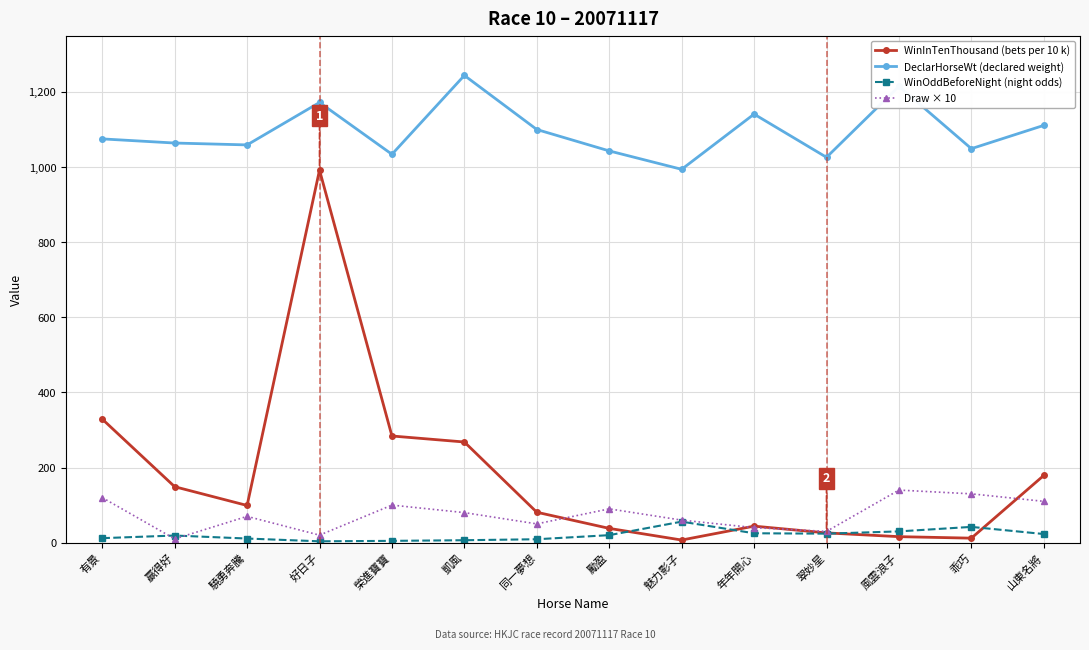

What is the minimum value shown in the chart?

3.6